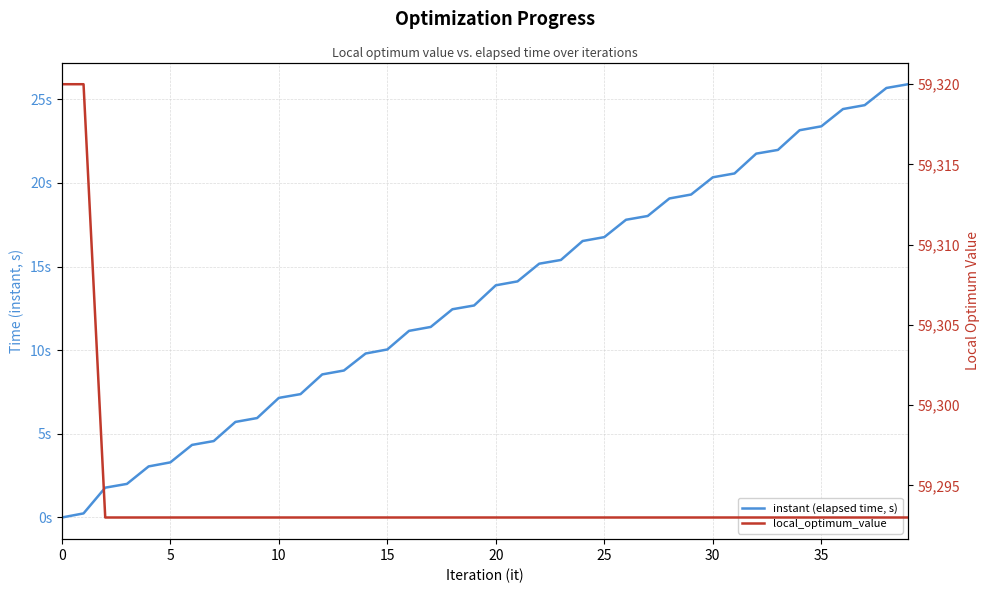

What is the difference between the maximum and minimum values in the instant (elapsed time, s) series?

25.9